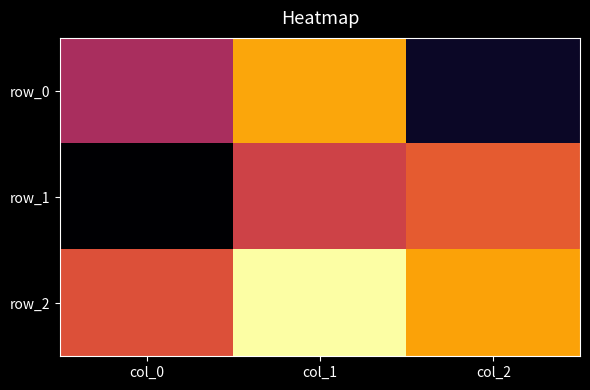

Reading left to right, what are all the values shown in this chart?

row_0: col_0=-0.1	col_1=0.5	col_2=-0.9
row_1: col_0=-1.0	col_1=0.0	col_2=0.2
row_2: col_0=0.1	col_1=0.9	col_2=0.5